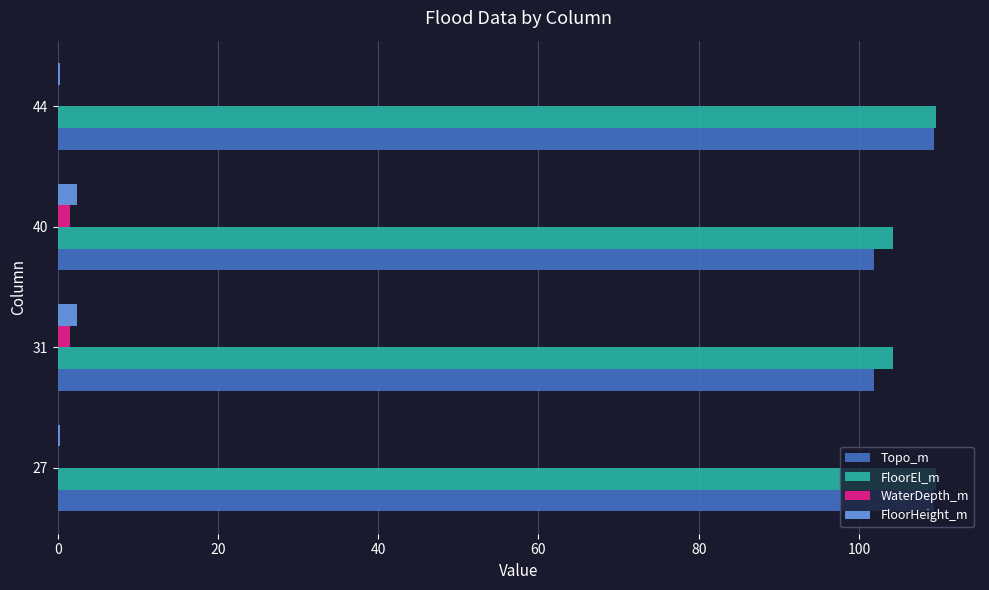

Which series has the largest range (max minus min)?

Topo_m